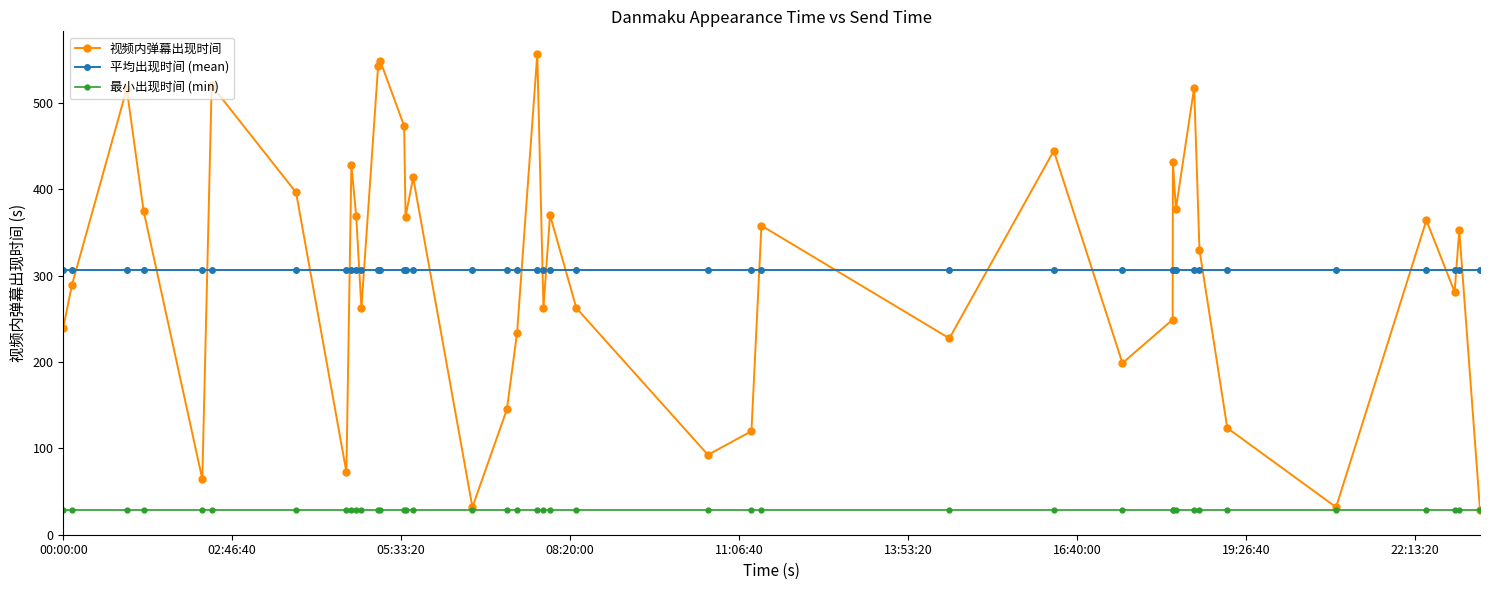

What are all the series names shown in the legend?

视频内弹幕出现时间, 平均出现时间 (mean), 最小出现时间 (min)